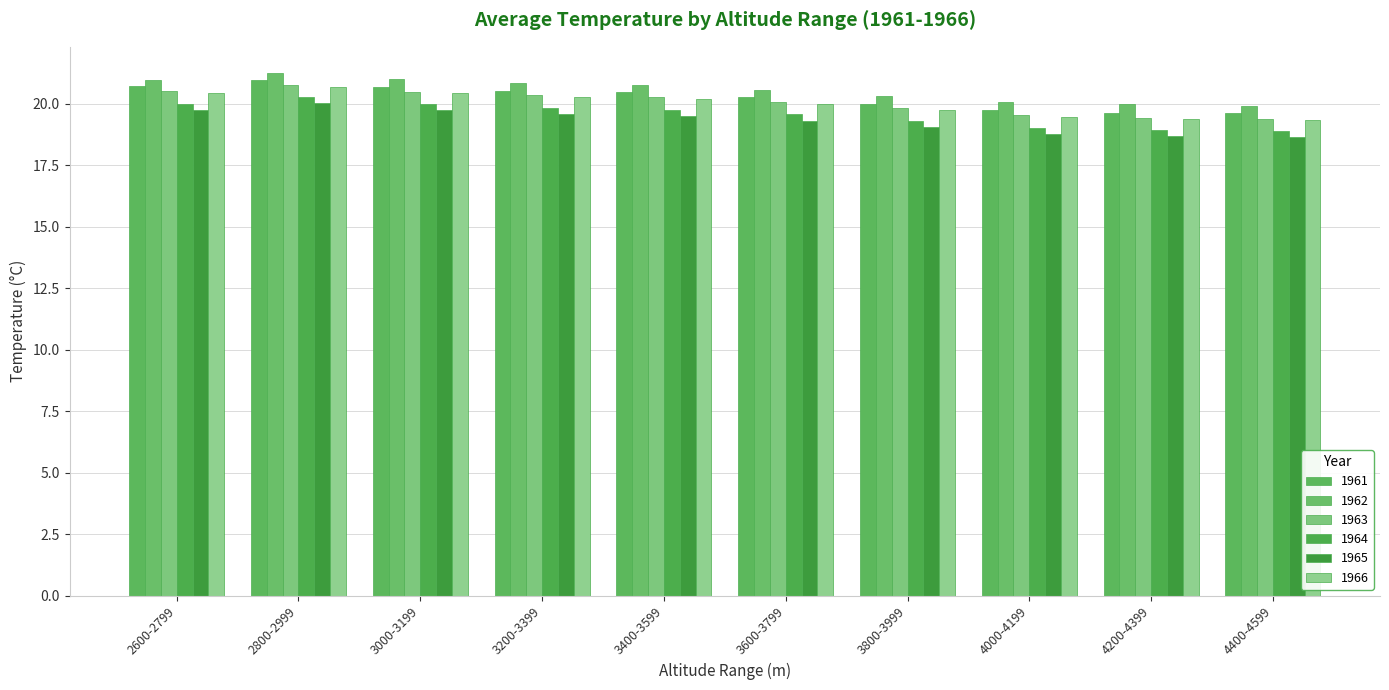

The value of 1966 at 4200-4399 is 19.4. True or false?

True